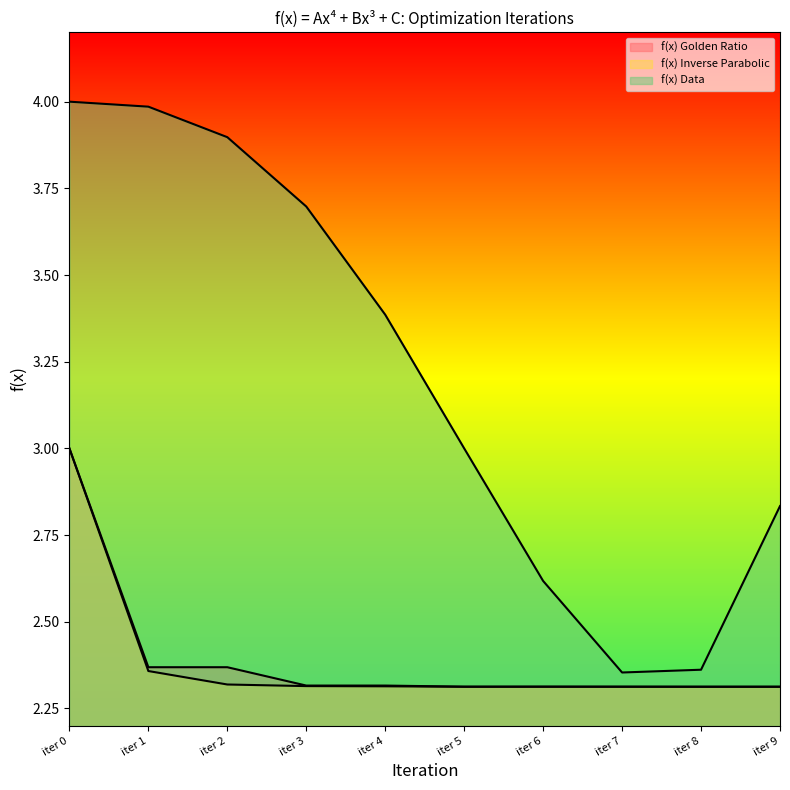

Which series has the widest spread of values?

f(x) Data